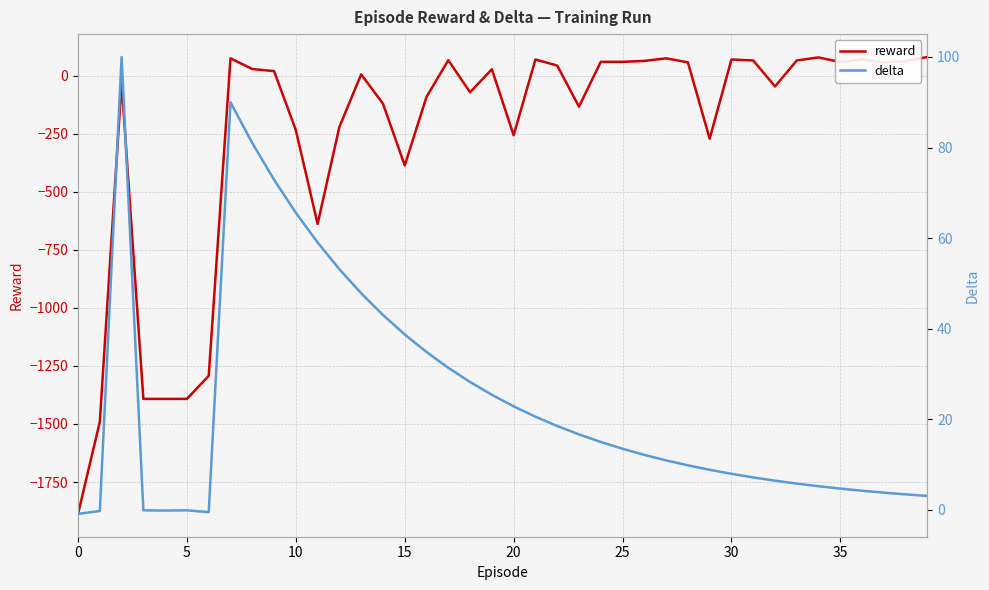

Reading right to left, list all the values displayed in this chart.

reward: 80.0	62.0	57.0	69.0	58.0	78.0	65.0	-47.0	65.0	69.0	-272.0	57.0	74.0	63.0	59.0	59.0	-134.0	43.0	69.0	-257.0	27.0	-72.0	66.0	-92.0	-387.0	-121.0	5.0	-221.0	-639.0	-235.0	19.0	28.0	74.0	-1293.0	-1392.0	-1392.0	-1392.0	-29.0	-1491.0	-1887.0
delta: 3.1	3.4	3.8	4.2	4.7	5.2	5.8	6.5	7.2	8.0	8.9	9.8	10.9	12.2	13.5	15.0	16.7	18.5	20.6	22.9	25.4	28.2	31.4	34.9	38.7	43.0	47.8	53.1	59.0	65.6	72.9	81.0	90.0	-0.5	-0.1	-0.1	-0.1	100.0	-0.2	-0.9